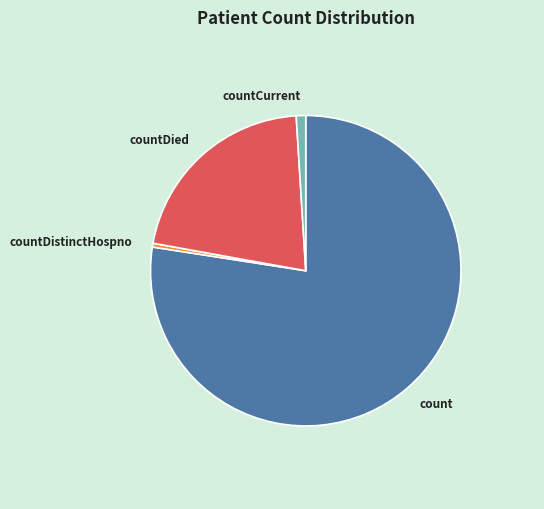

How many slices are in this pie chart?

4